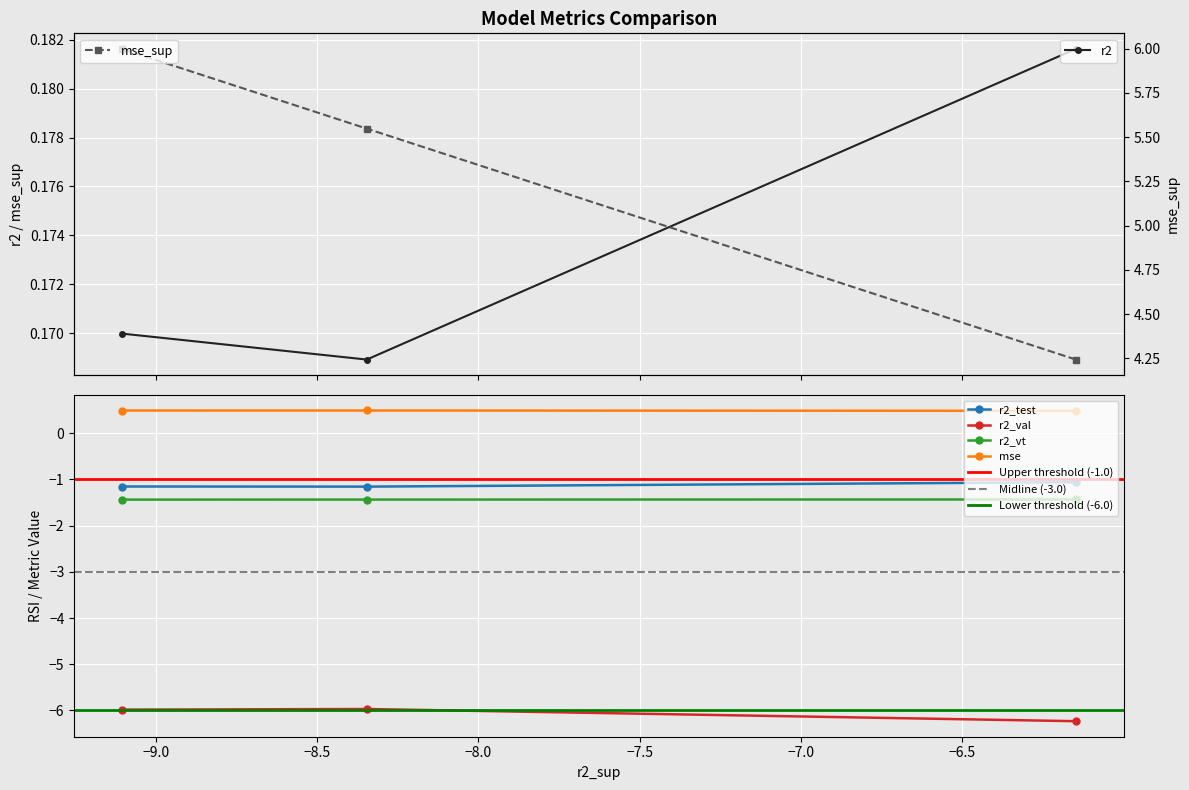

What is the value of the r2_val point at the 1st from the left?

-6.0